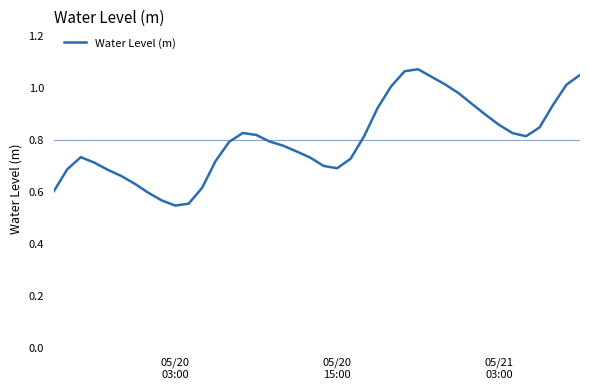

How many interior local peaks (higher than both neighbors) does the data have?

3